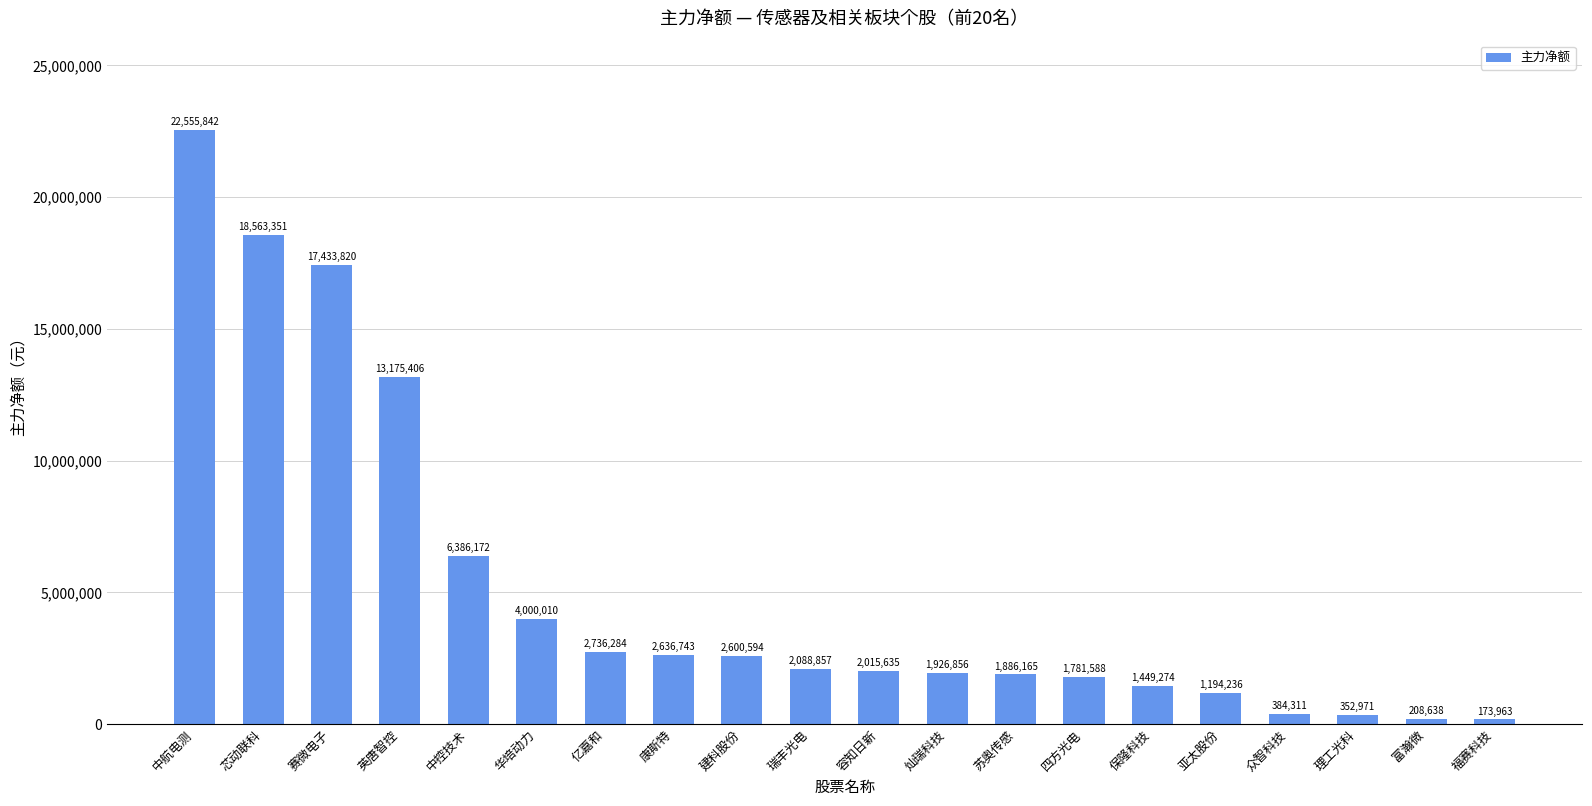

What is the difference between the maximum and second lowest values?

22347204